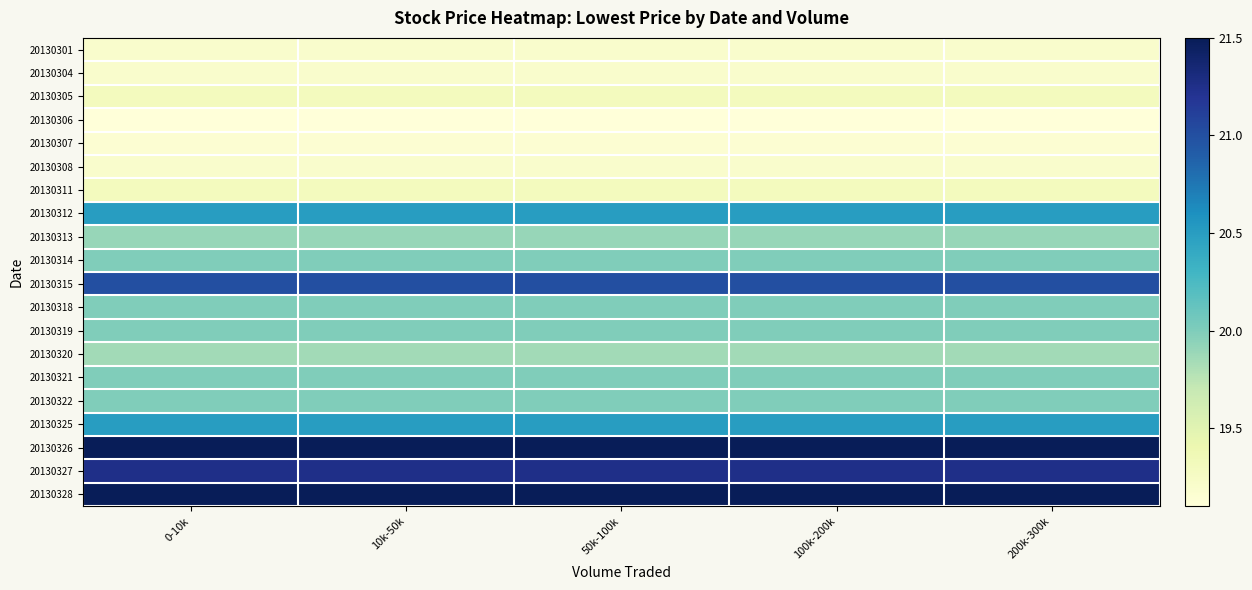

At 0-10k, list the series in order from largest to smallest.

20130326, 20130328, 20130327, 20130315, 20130312, 20130325, 20130314, 20130318, 20130319, 20130321, 20130322, 20130313, 20130320, 20130305, 20130311, 20130301, 20130304, 20130308, 20130307, 20130306